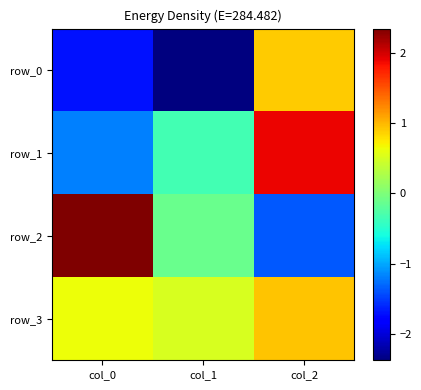

Is the value of row_1 at col_1 greater than the value of row_0 at col_2?

No